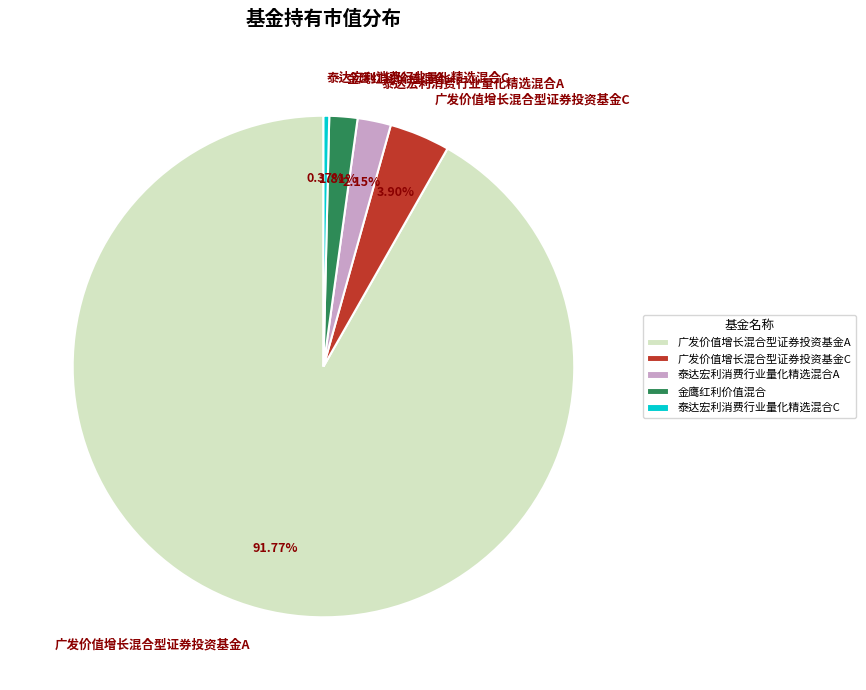

Which slice represents more than half of the pie?

广发价值增长混合型证券投资基金A